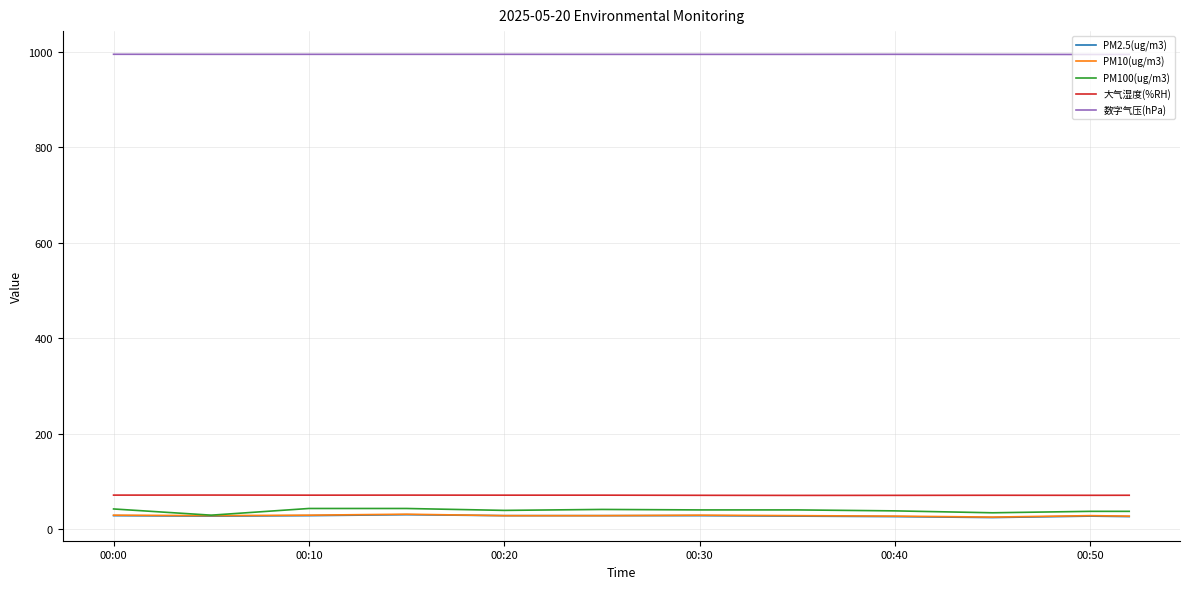

What is the smallest value displayed?

25.0